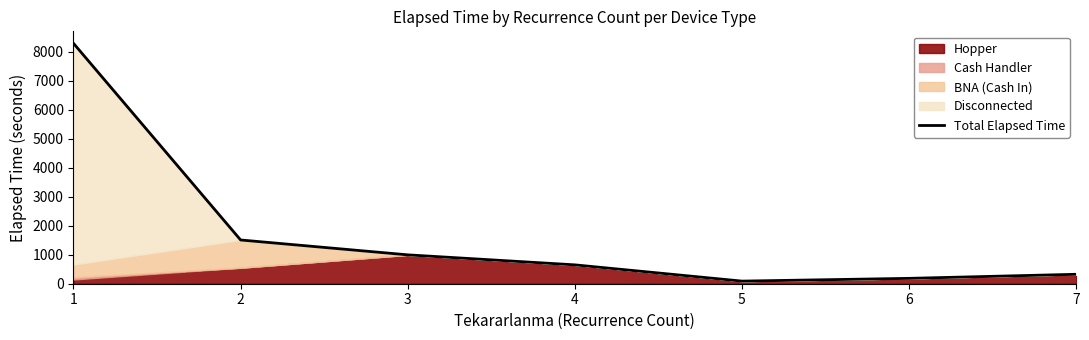

What value does the data have at 1?

8284.2